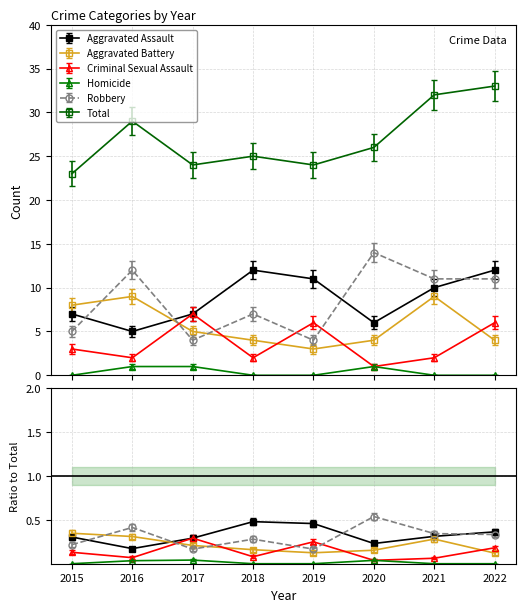

Where does the Criminal Sexual Assault series first go above 3?

2017